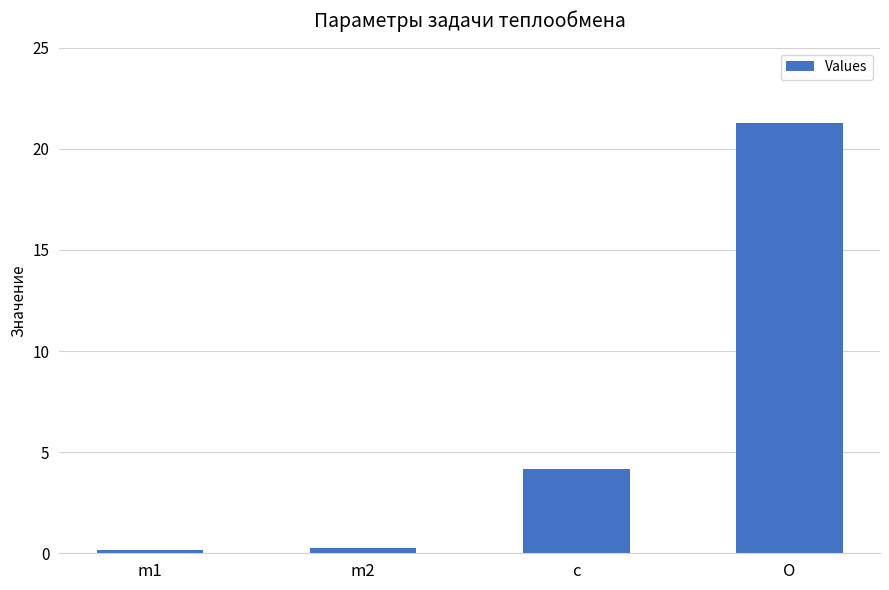

What is the change in value from m1 to c?

+4.0